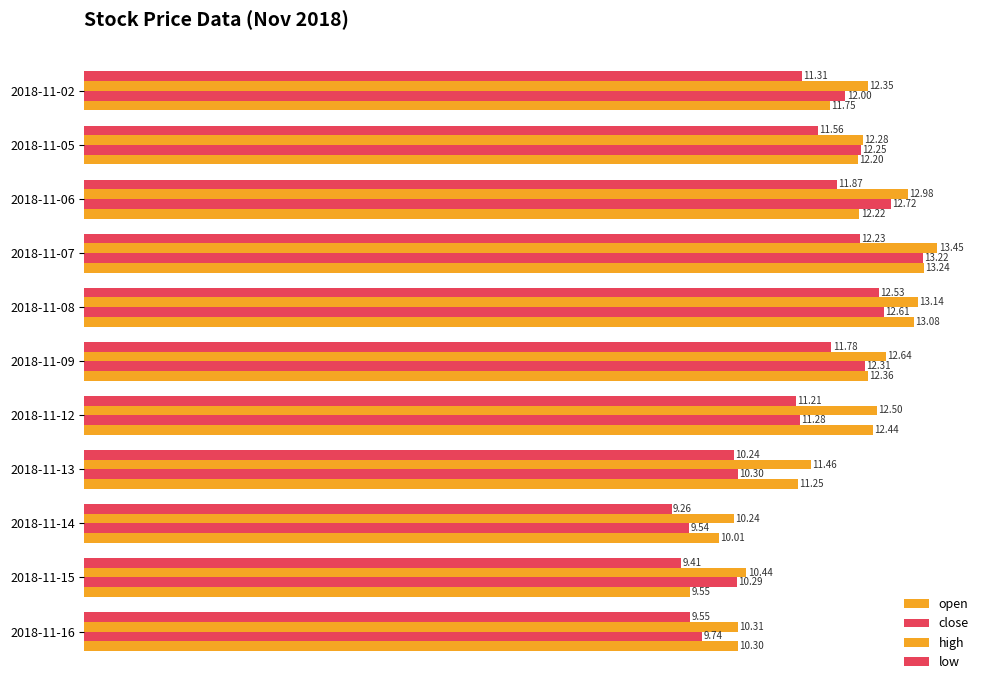

How many series are shown in this chart?

4